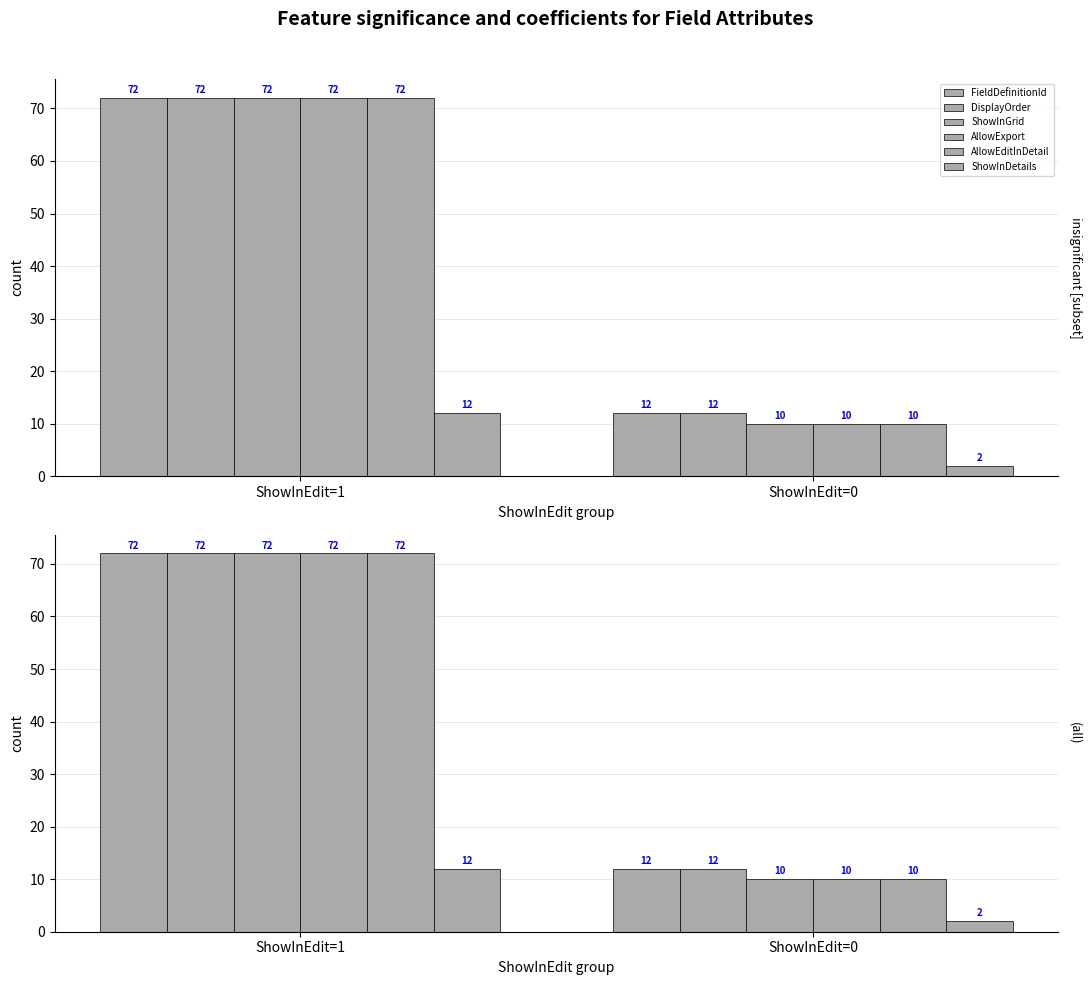

Which category has the lowest value across all series?

ShowInEdit=0